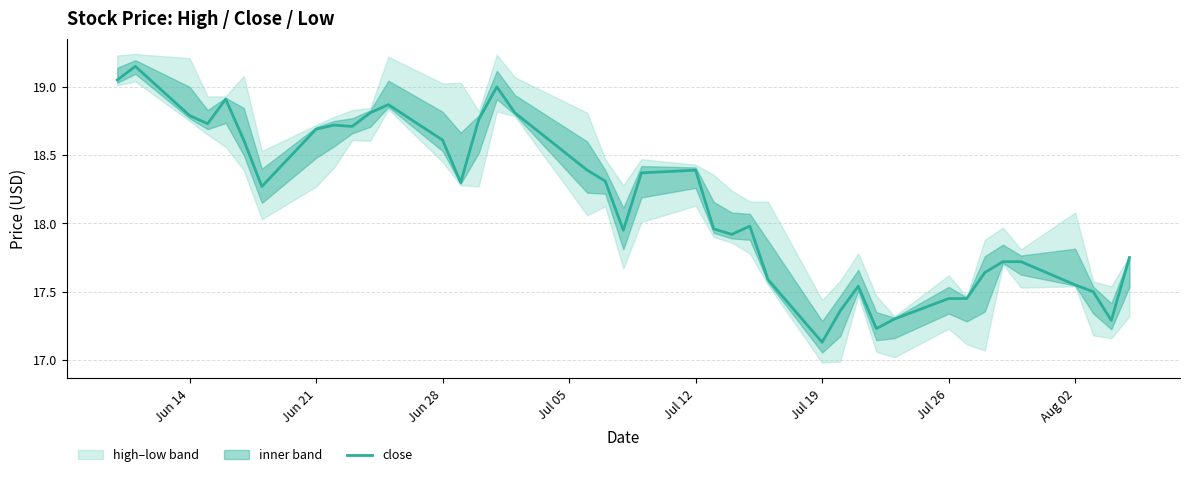

What is the value of the 39th point from the left?

17.3